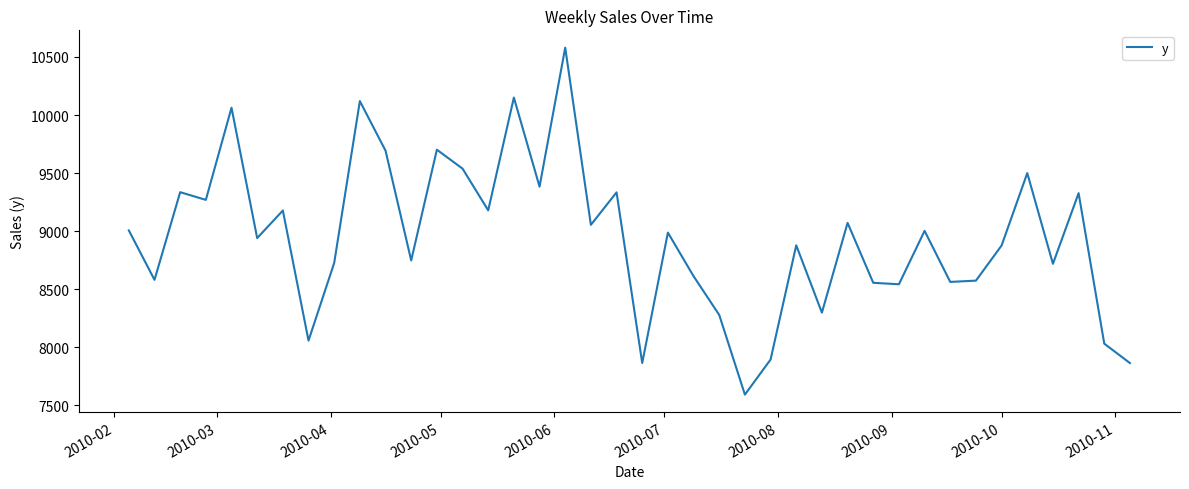

What is the difference between the maximum and minimum values?

2986.2